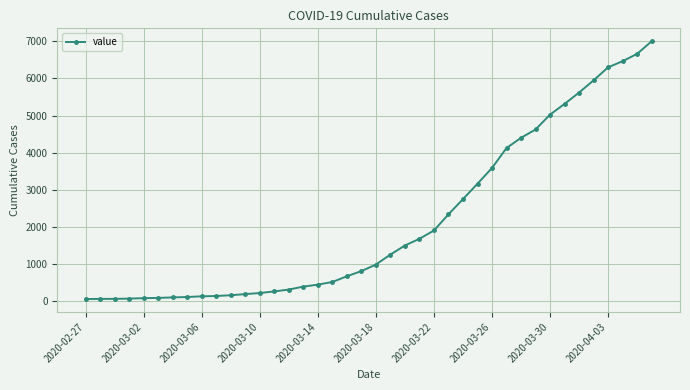

Does the chart display data point markers on the line(s)?

Yes